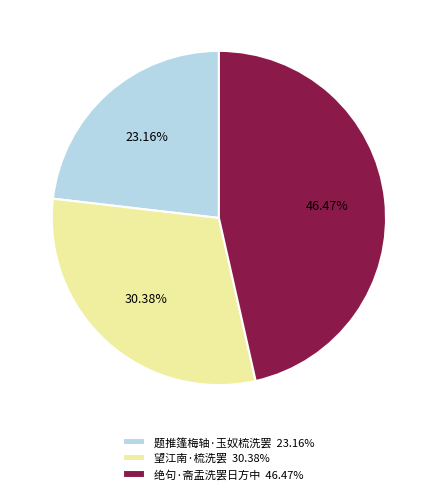

How many segments does this pie chart have?

3